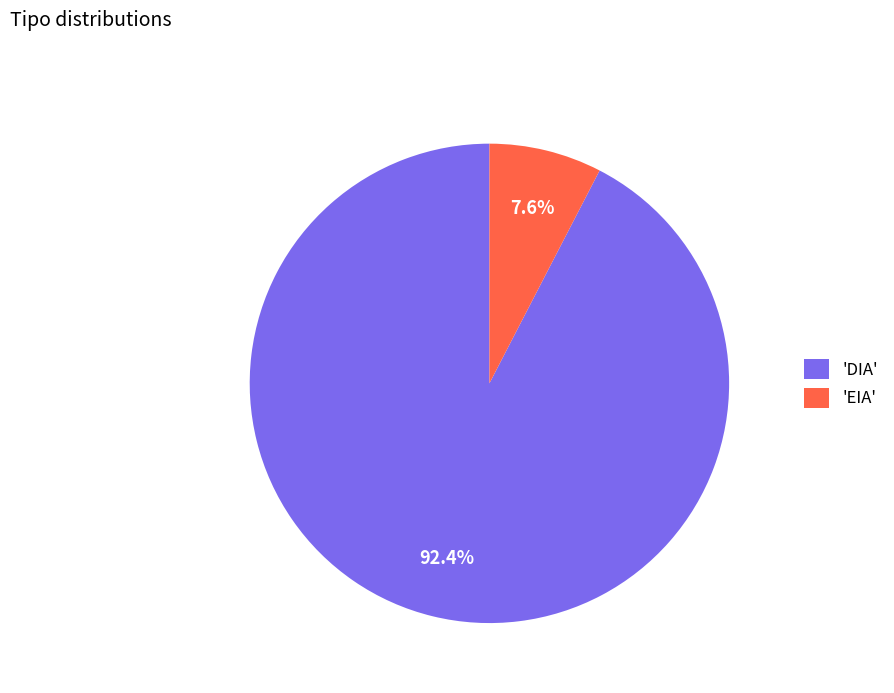

Rank the categories by value from highest to lowest.

'DIA', 'EIA'